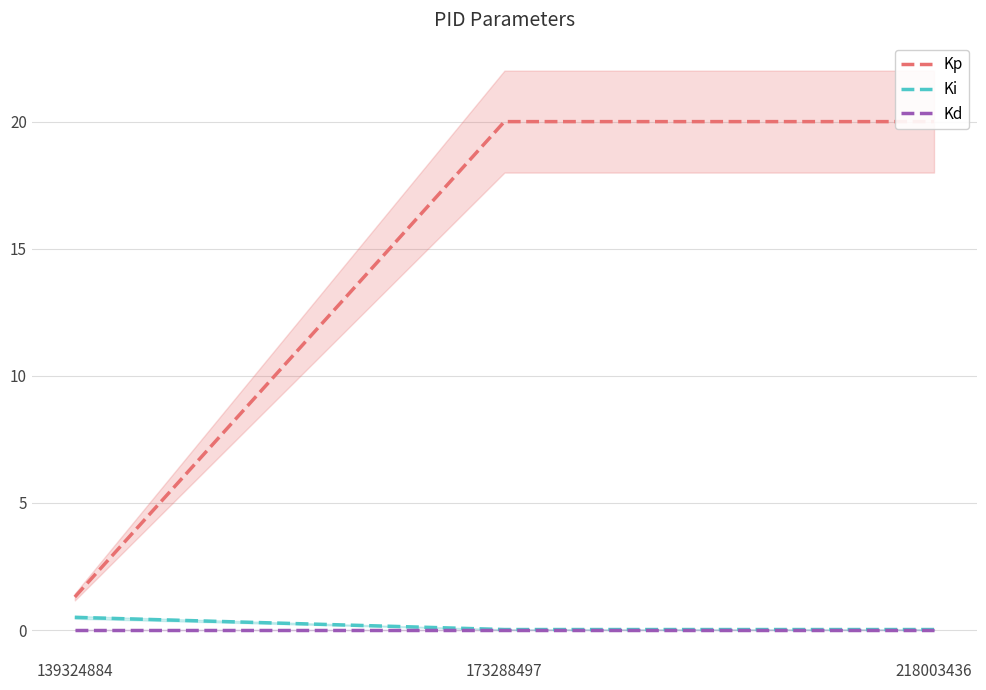

Which series has the largest range (max minus min)?

Kp